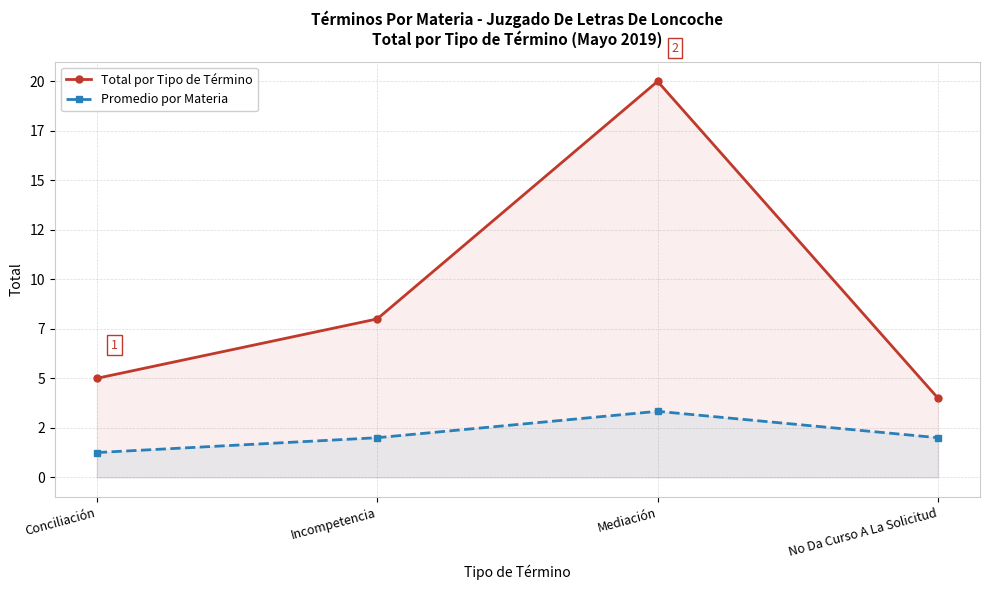

The Promedio por Materia series shows 1.2 at Conciliación. True or false?

True